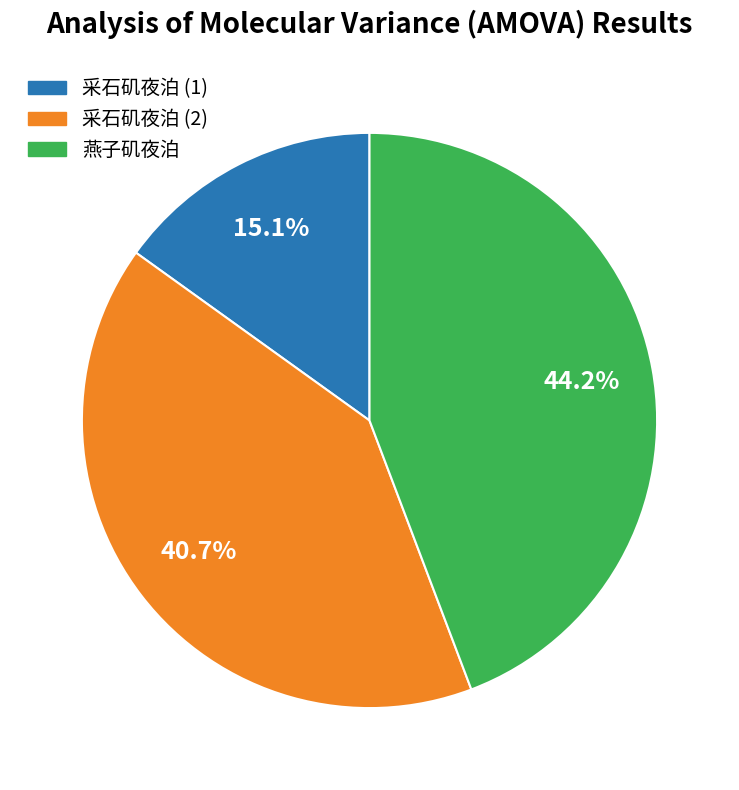

Count the number of slices in the pie.

3